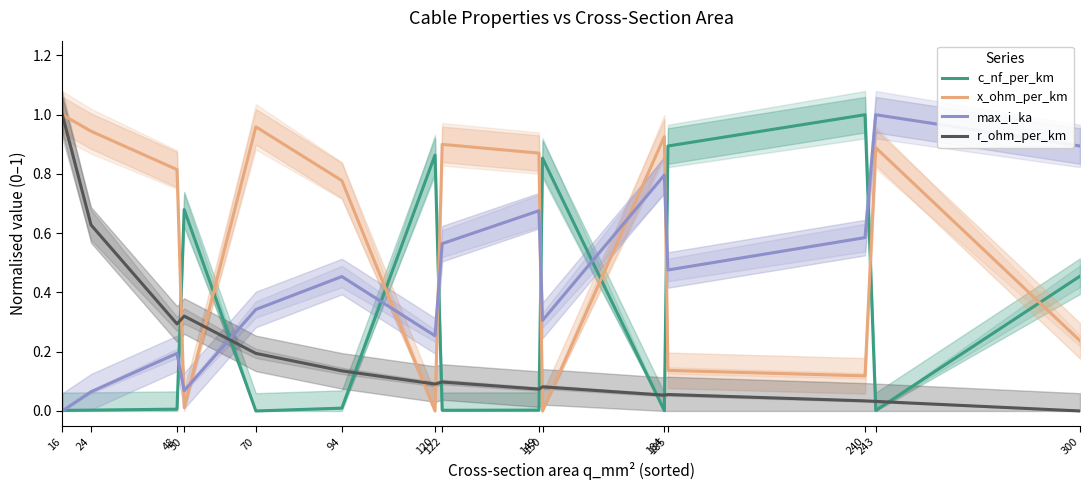

Does the chart display data point markers on the line(s)?

No